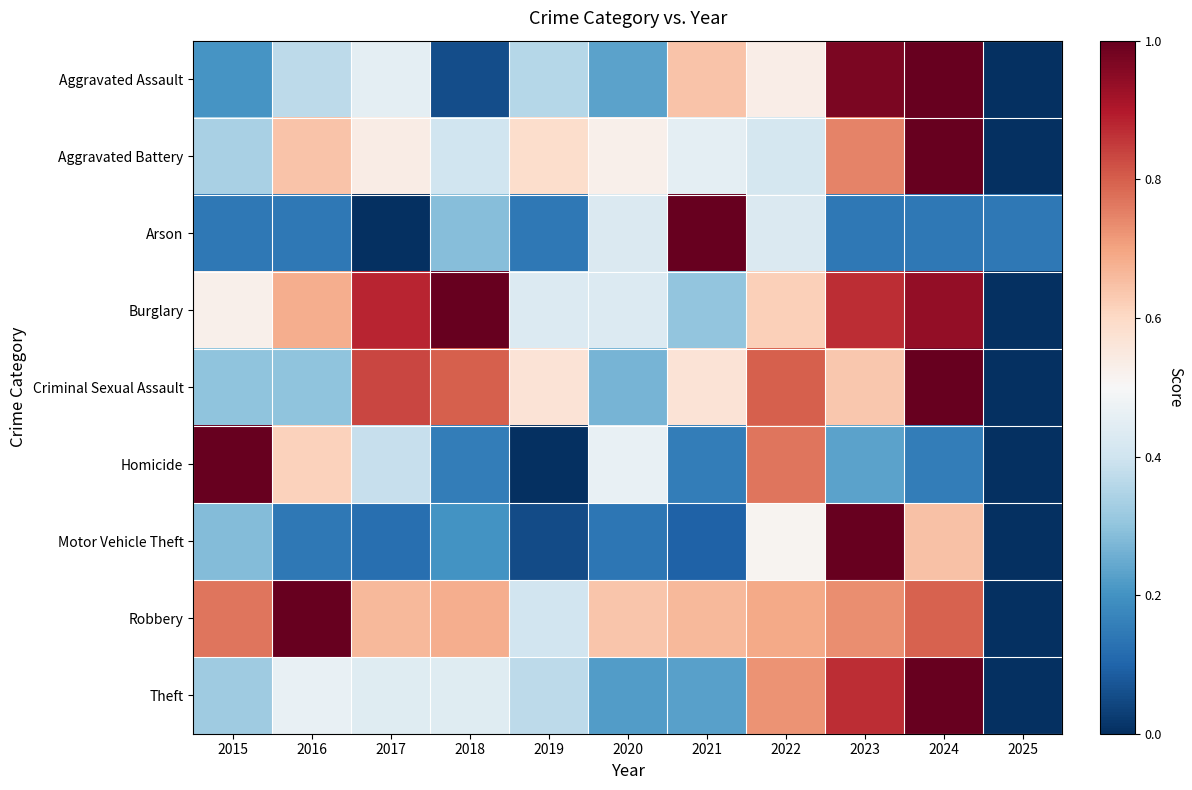

Reading right to left, what are all the values shown in this chart?

Aggravated Assault: 2025=0.0	2024=1.0	2023=1.0	2022=0.5	2021=0.6	2020=0.2	2019=0.4	2018=0.1	2017=0.5	2016=0.4	2015=0.2
Aggravated Battery: 2025=0.0	2024=1.0	2023=0.7	2022=0.4	2021=0.5	2020=0.5	2019=0.6	2018=0.4	2017=0.5	2016=0.6	2015=0.3
Arson: 2025=0.1	2024=0.1	2023=0.1	2022=0.4	2021=1.0	2020=0.4	2019=0.1	2018=0.3	2017=0.0	2016=0.1	2015=0.1
Burglary: 2025=0.0	2024=0.9	2023=0.9	2022=0.6	2021=0.3	2020=0.4	2019=0.4	2018=1.0	2017=0.9	2016=0.7	2015=0.5
Criminal Sexual Assault: 2025=0.0	2024=1.0	2023=0.6	2022=0.8	2021=0.6	2020=0.3	2019=0.6	2018=0.8	2017=0.8	2016=0.3	2015=0.3
Homicide: 2025=0.0	2024=0.2	2023=0.2	2022=0.8	2021=0.2	2020=0.5	2019=0.0	2018=0.2	2017=0.4	2016=0.6	2015=1.0
Motor Vehicle Theft: 2025=0.0	2024=0.6	2023=1.0	2022=0.5	2021=0.1	2020=0.1	2019=0.1	2018=0.2	2017=0.1	2016=0.1	2015=0.3
Robbery: 2025=0.0	2024=0.8	2023=0.7	2022=0.7	2021=0.7	2020=0.6	2019=0.4	2018=0.7	2017=0.7	2016=1.0	2015=0.8
Theft: 2025=0.0	2024=1.0	2023=0.9	2022=0.7	2021=0.2	2020=0.2	2019=0.4	2018=0.4	2017=0.4	2016=0.5	2015=0.3